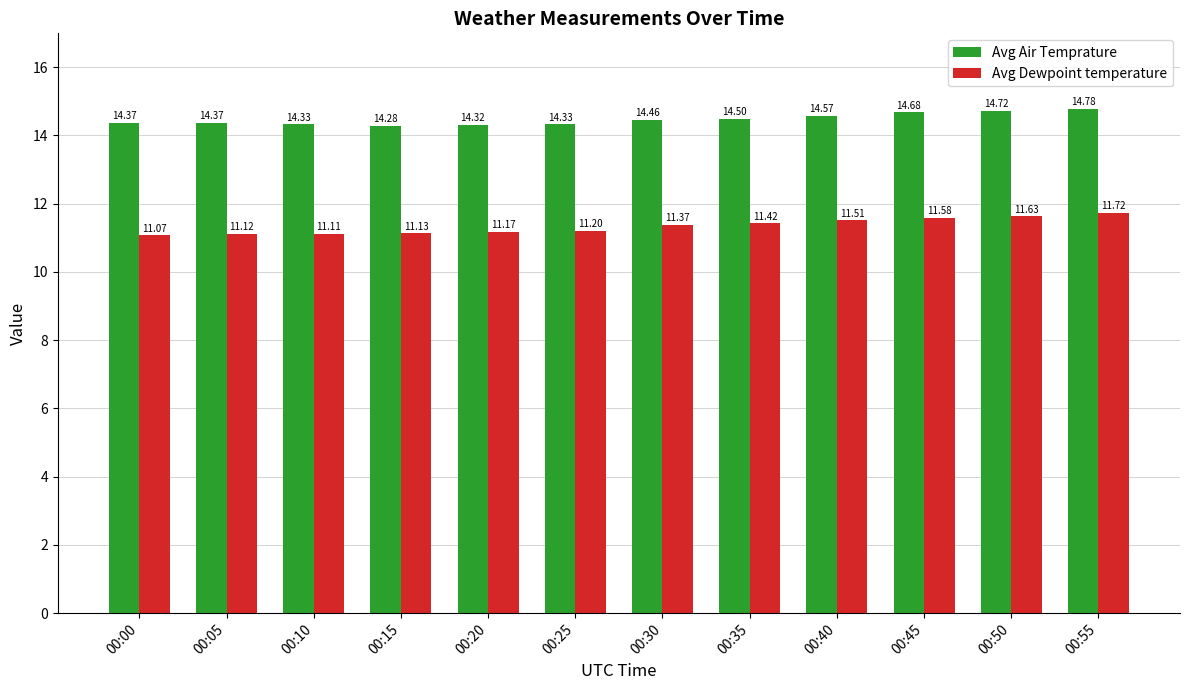

Which series has the largest range (max minus min)?

Avg Dewpoint temperature